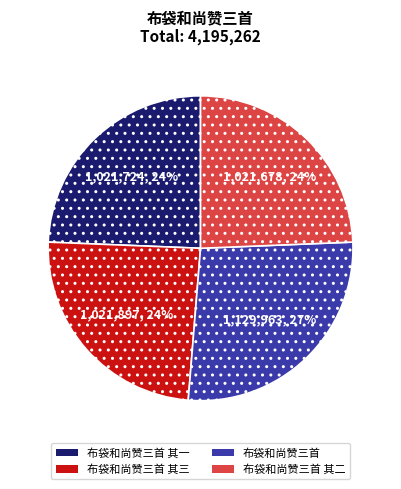

Is it true that 布袋和尚赞三首 is 21% of the pie?

False